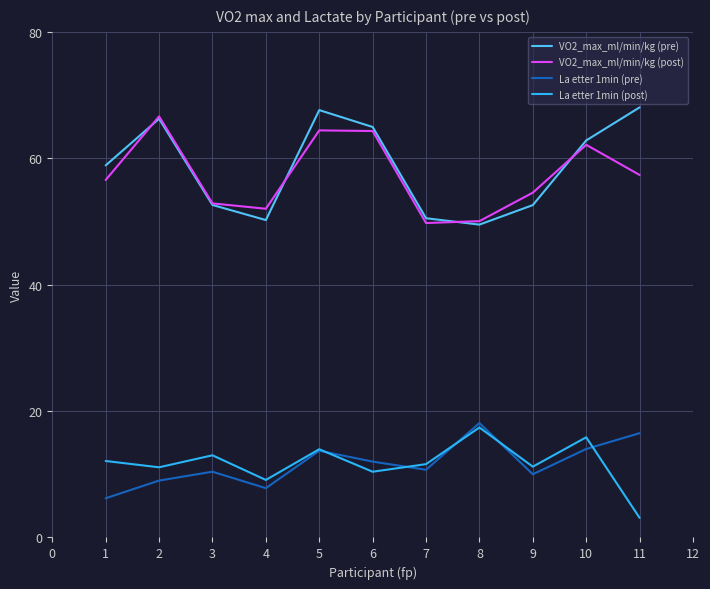

The La etter 1min (post) series shows 3.1 at 11. True or false?

True